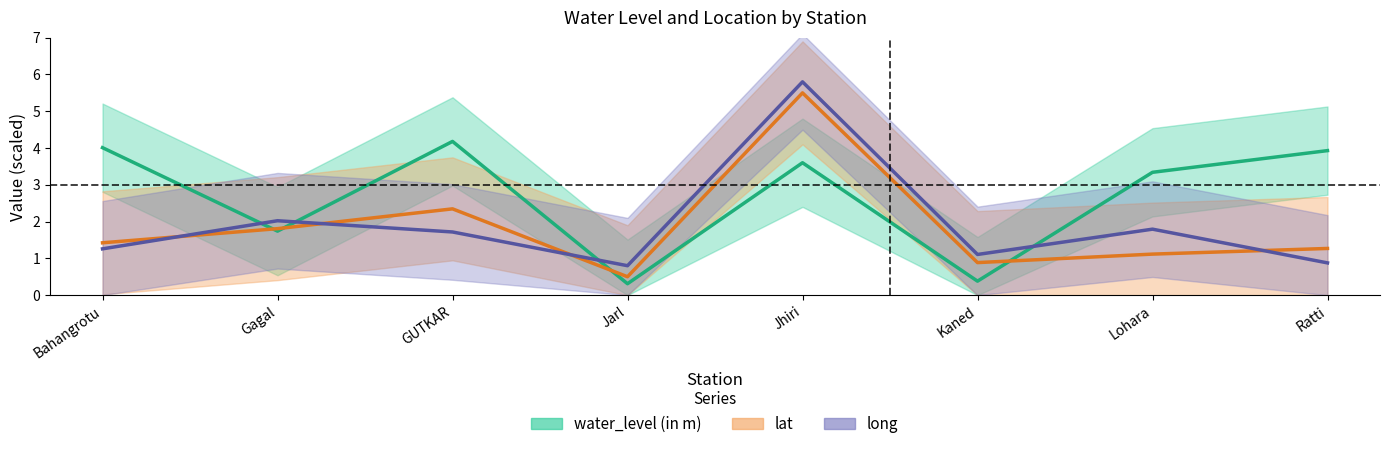

What is the minimum value for long?

0.8